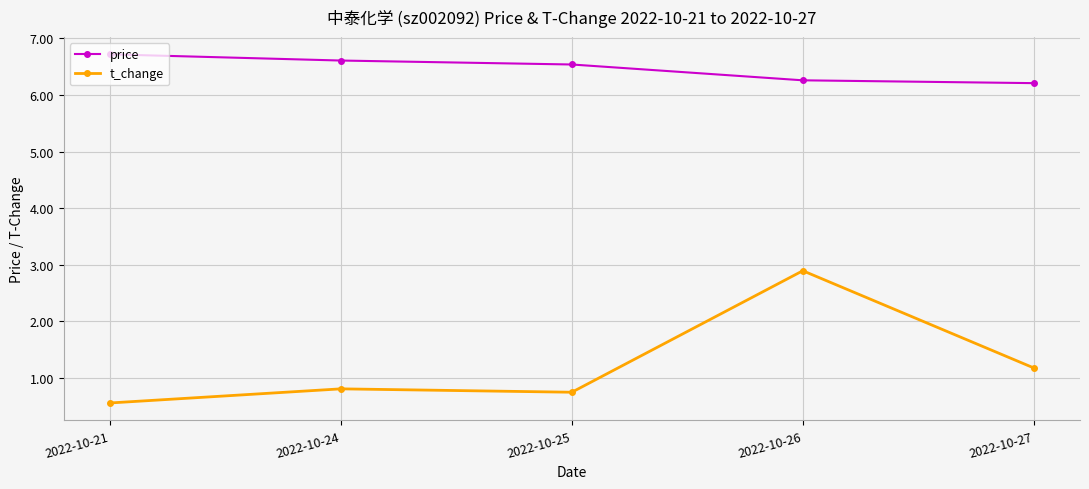

Rank the series by their average value, from lowest to highest.

t_change, price